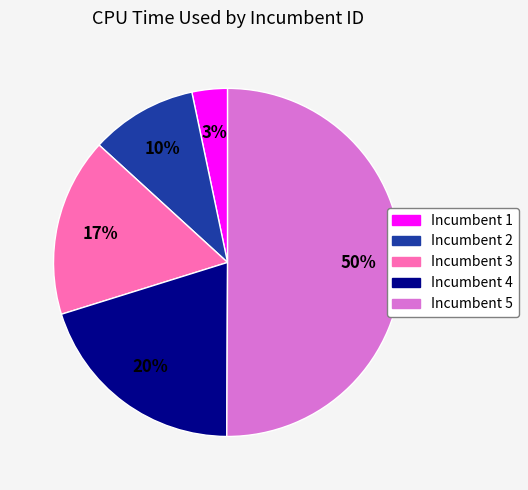

To the nearest percent, what is the average slice percentage?

20%